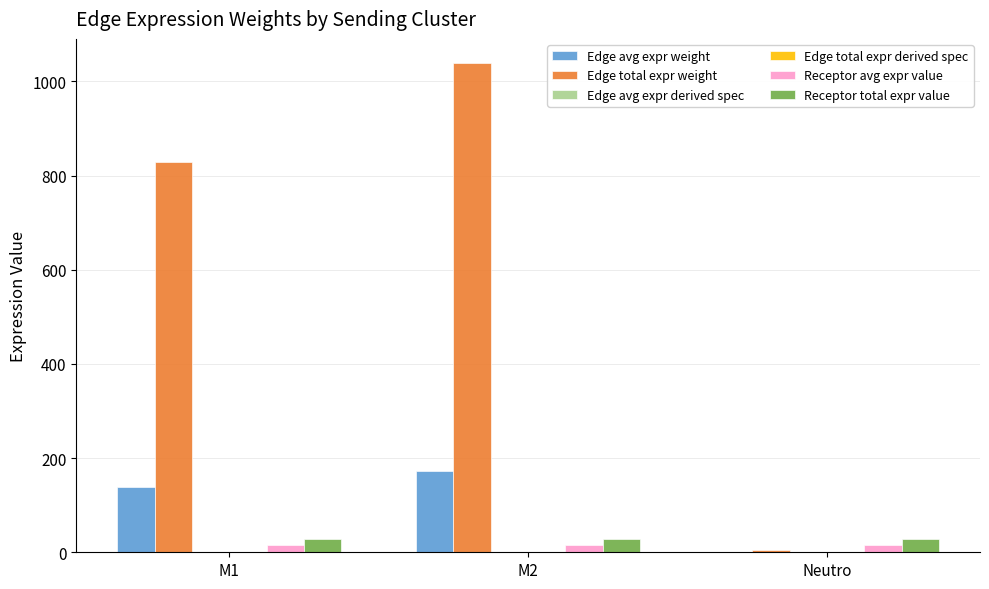

What is the maximum value for Edge avg expr weight?

173.0